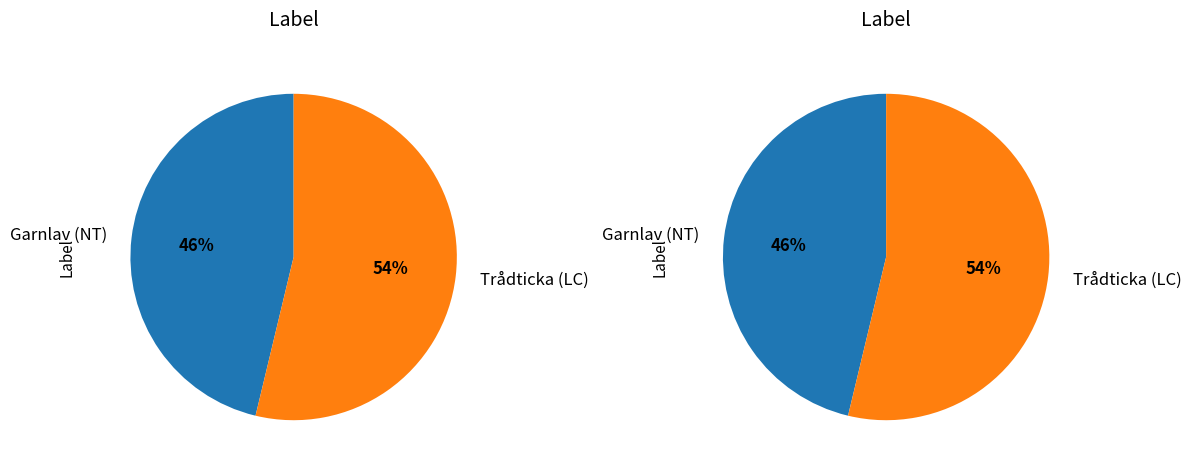

What is the total percentage of Trådticka (LC) and Garnlav (NT)?

100.0%